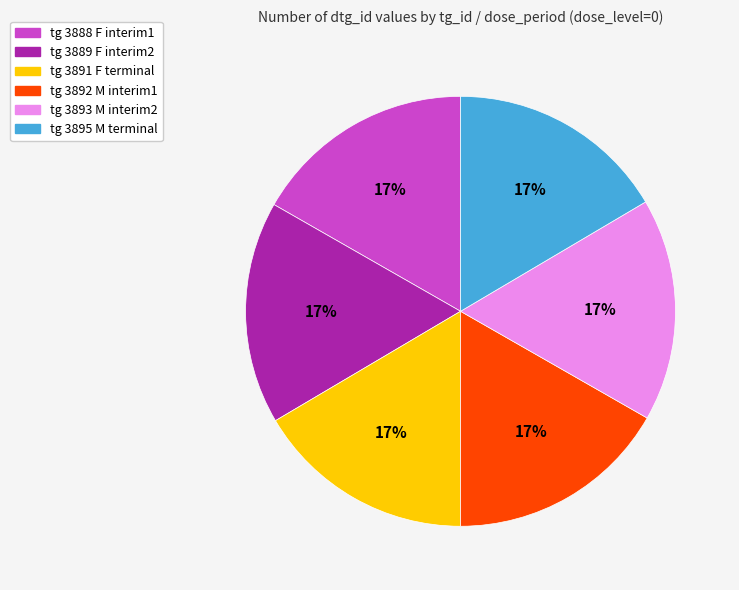

Does tg 3891 F terminal represent more than half of the total?

No